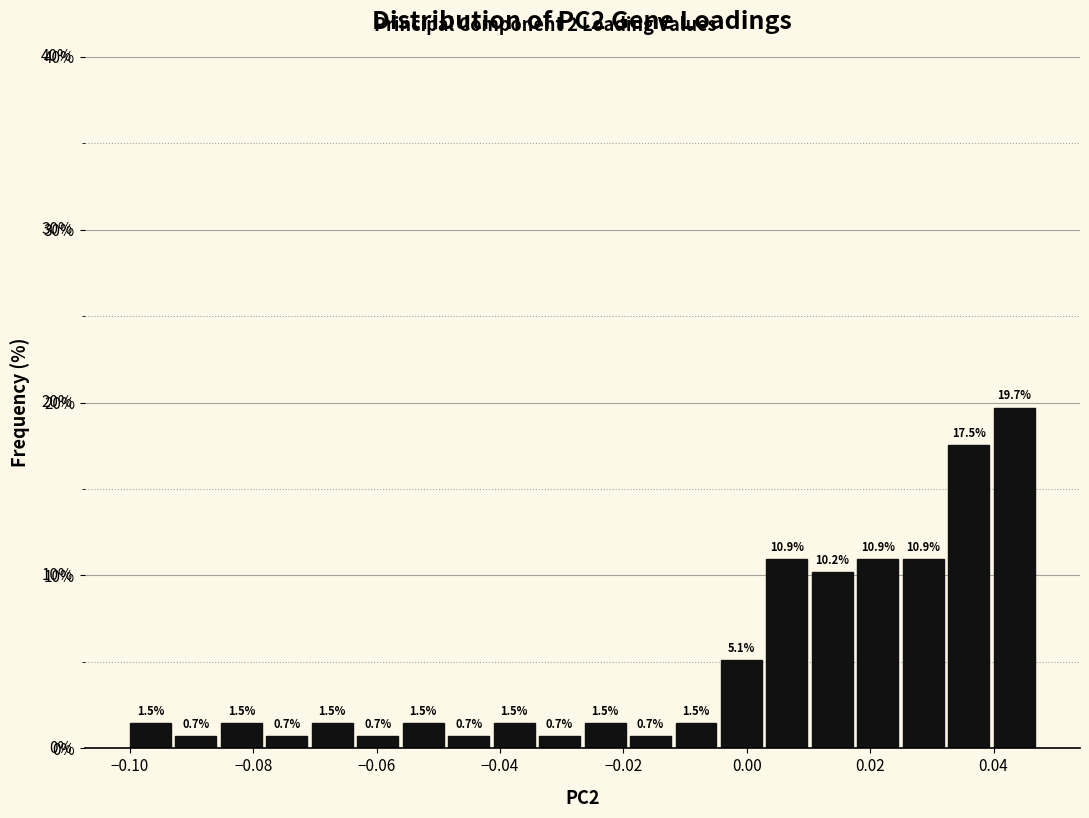

Around what value on the x-axis is the tallest bar? Give the approximate position of its centre, as read against the axis.

0.044